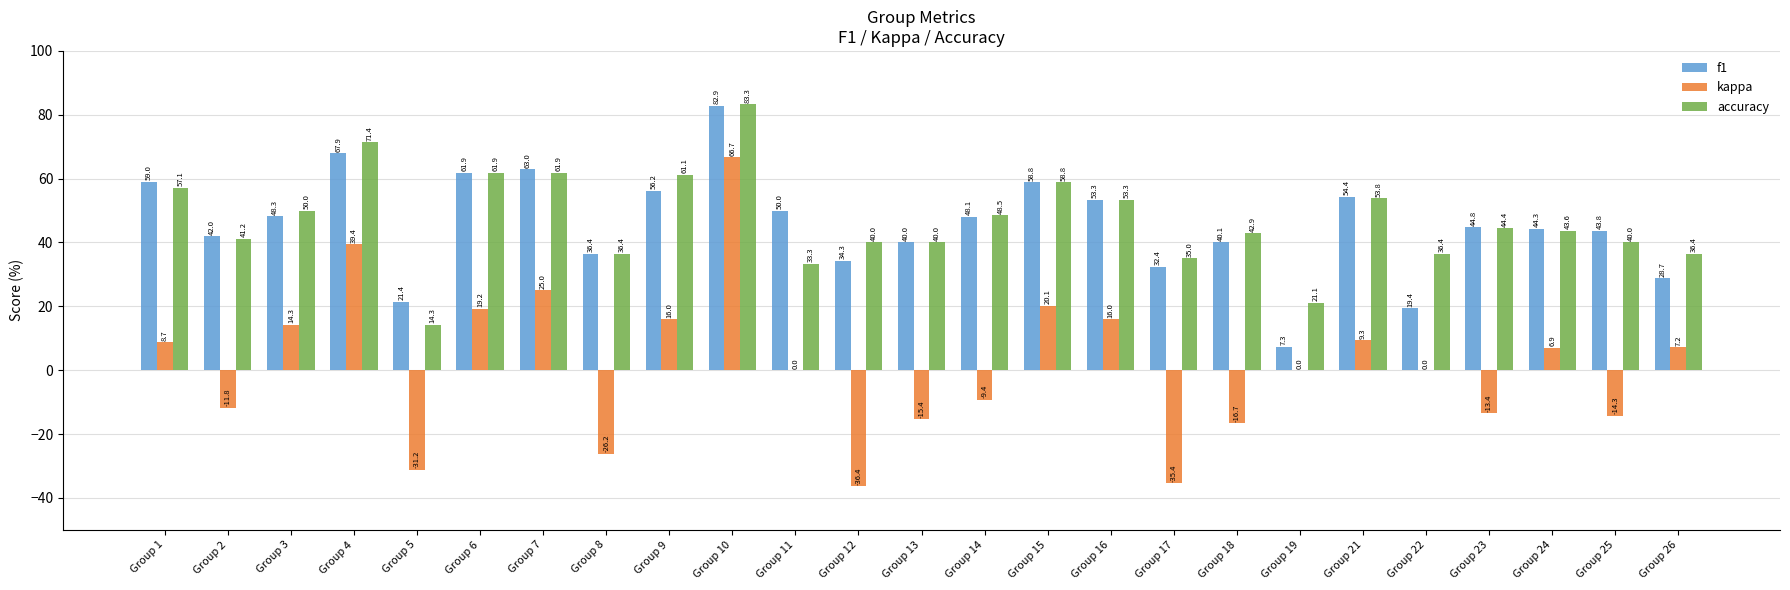

The f1 series shows 89.3 at Group 16. True or false?

False